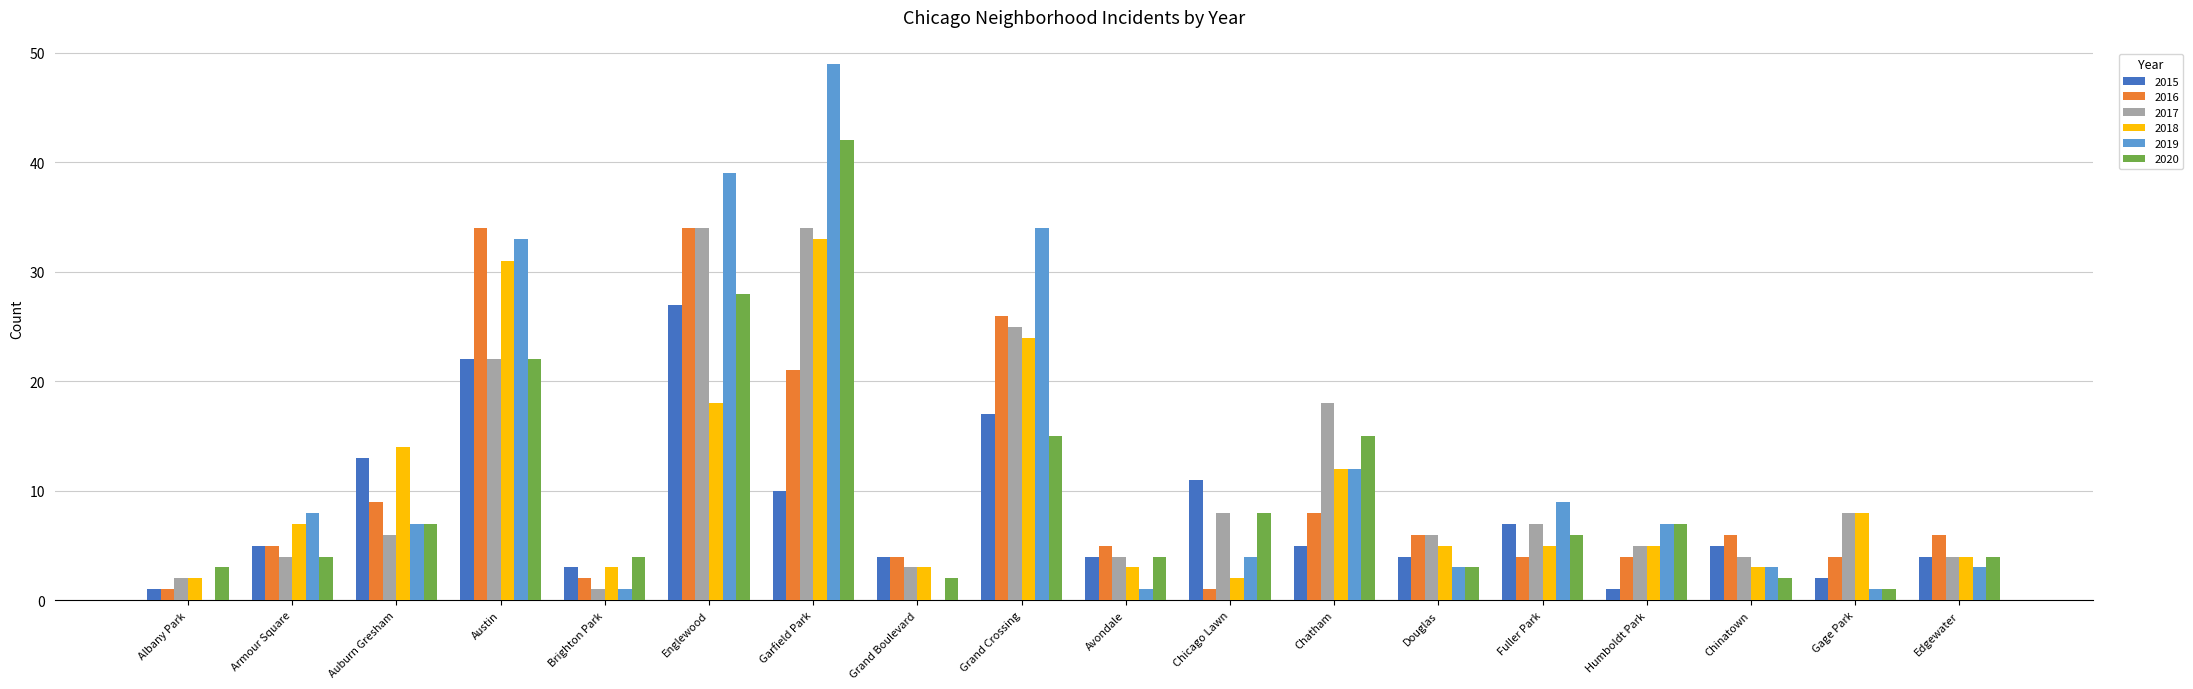

True or false: 2020 has a value of 1 at Armour Square.

False